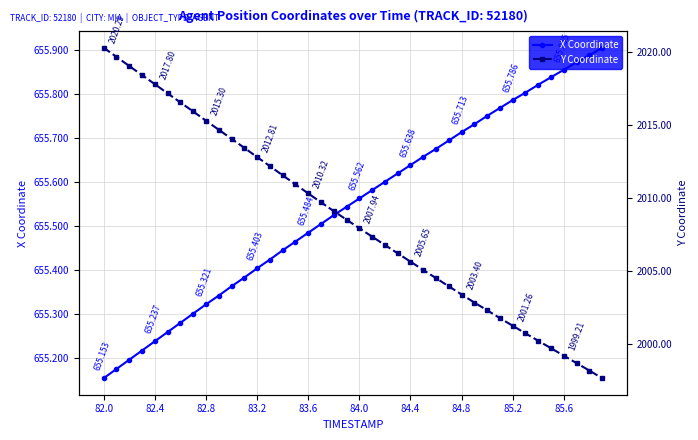

Read the X Coordinate value at 37.

655.9